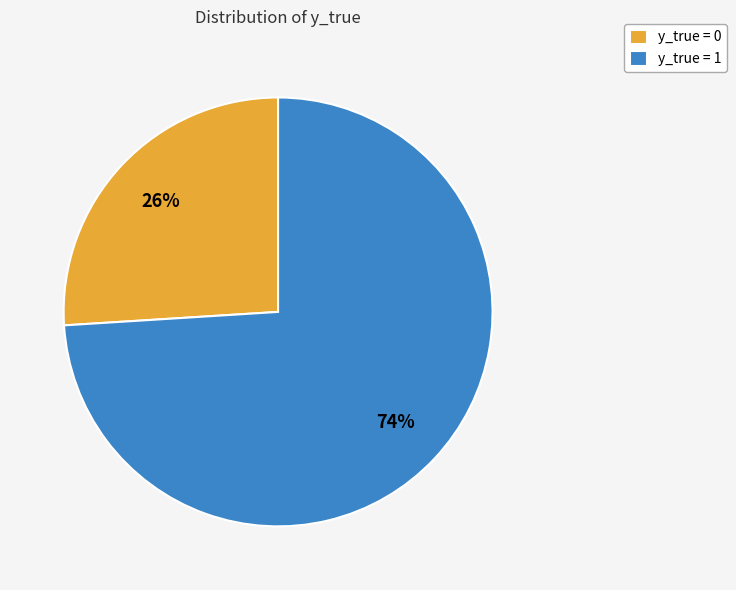

Is it true that y_true = 1 is 88% of the pie?

False